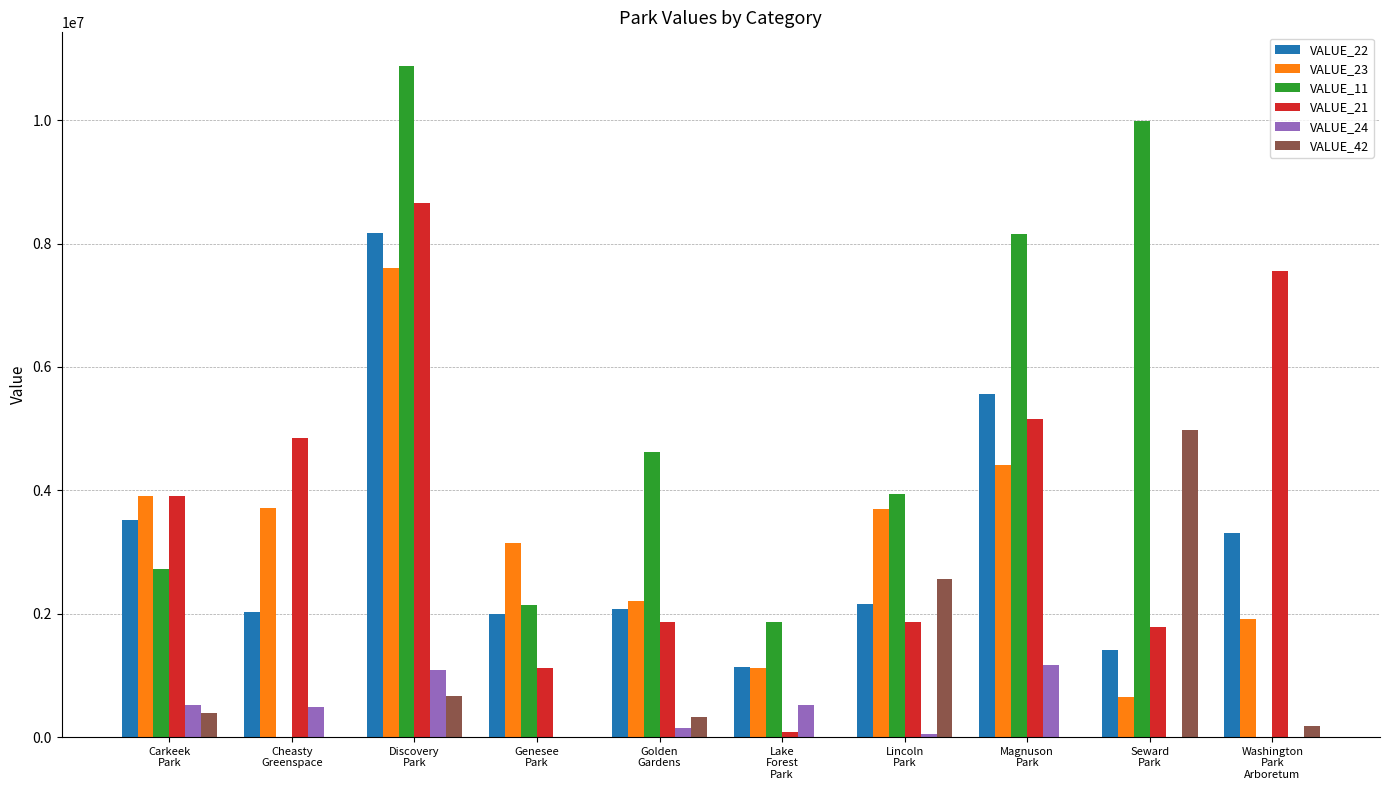

Which series has the largest total across all categories?

VALUE_11